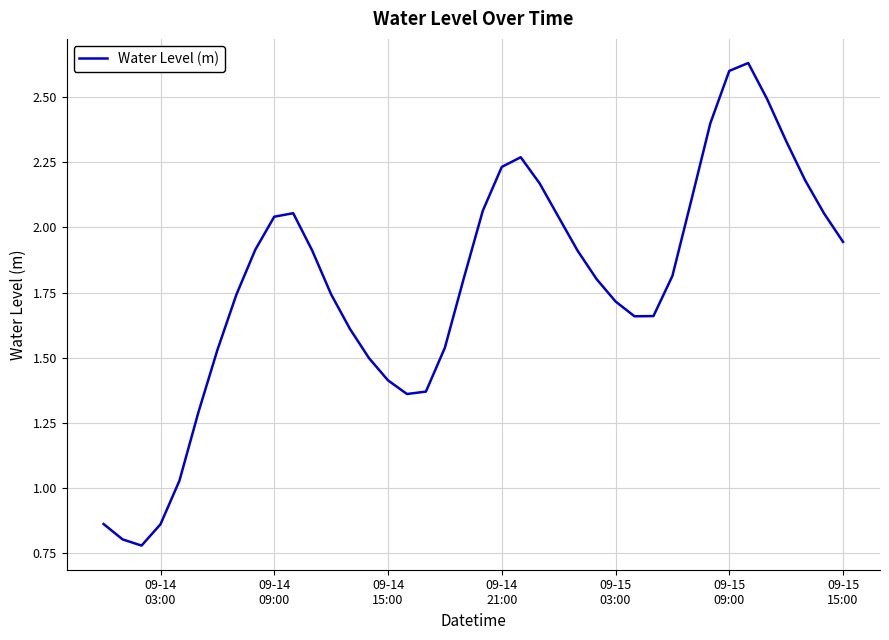

What is the minimum value shown in the chart?

0.8